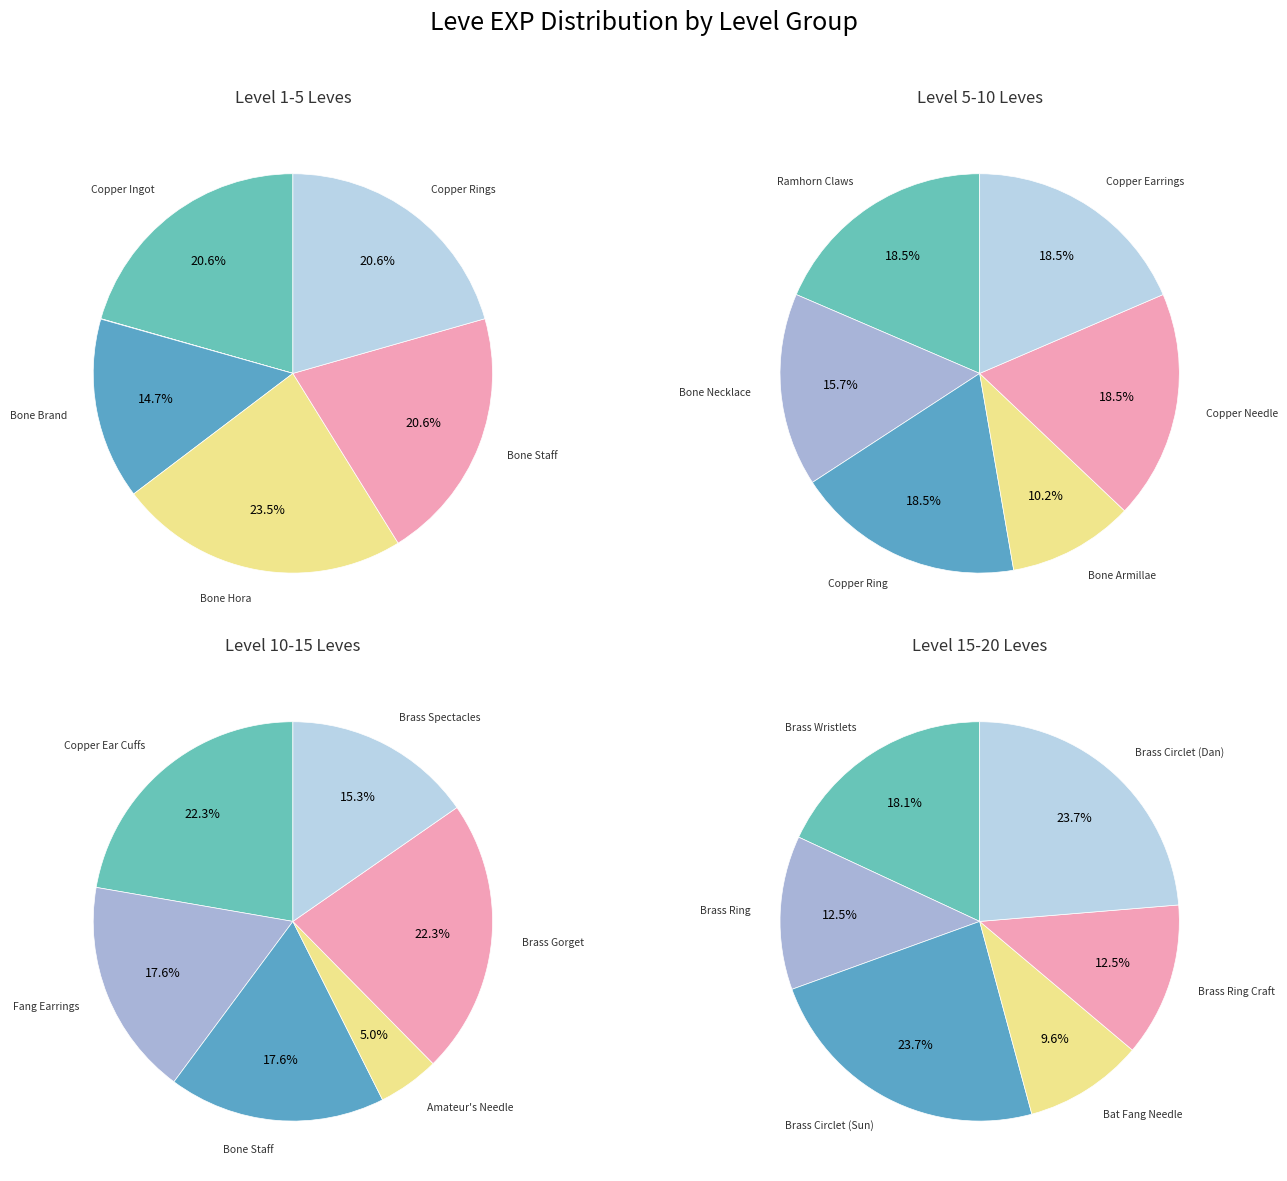

Combined, what portion of the pie is 2 and 3?

38.2%